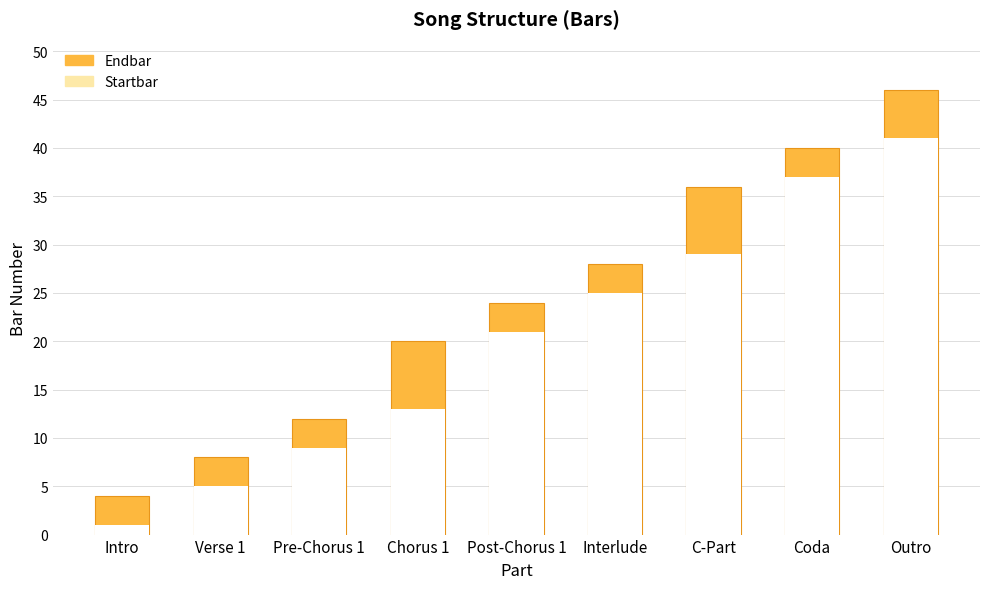

How many values in the Endbar series are below 24?

4